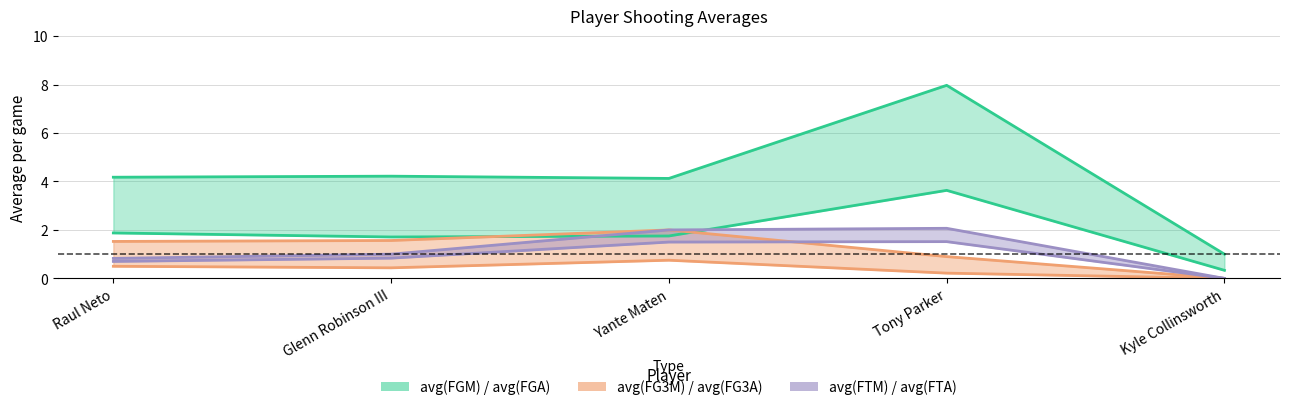

True or false: avg(FTM) has a value of 2.5 at Tony Parker.

False